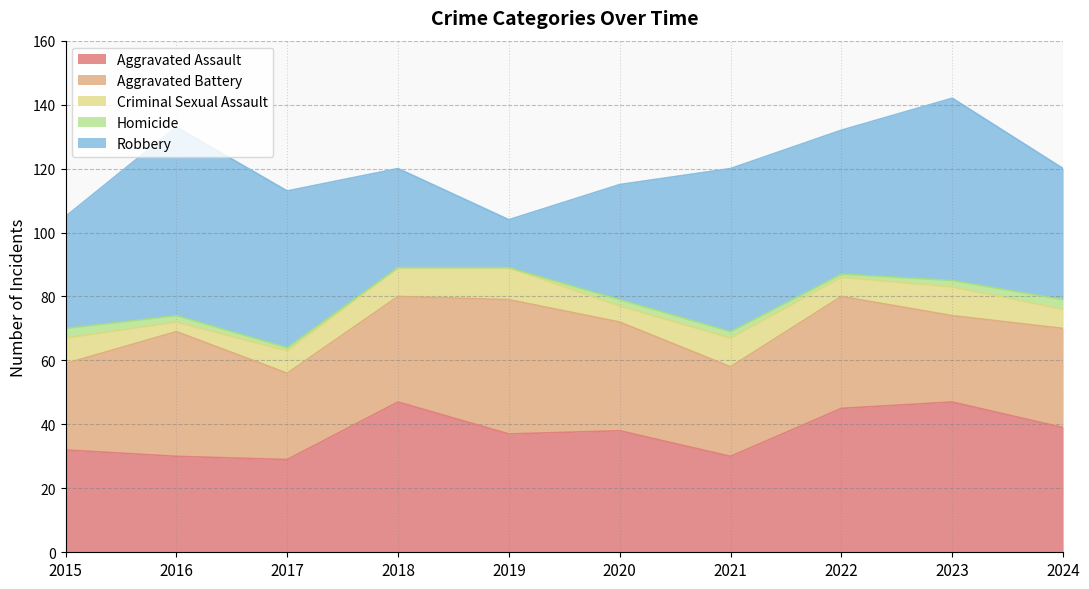

Where is Homicide nearest to the value 1?

2017